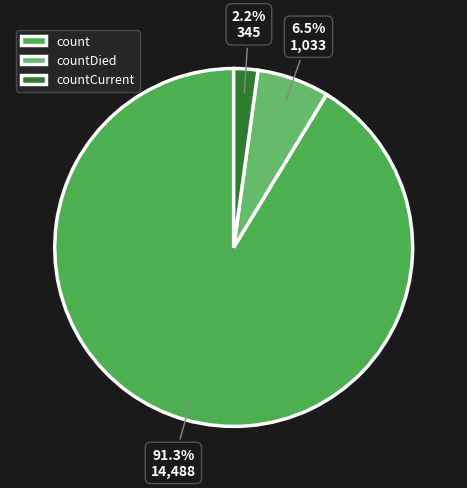

How many segments does this pie chart have?

3